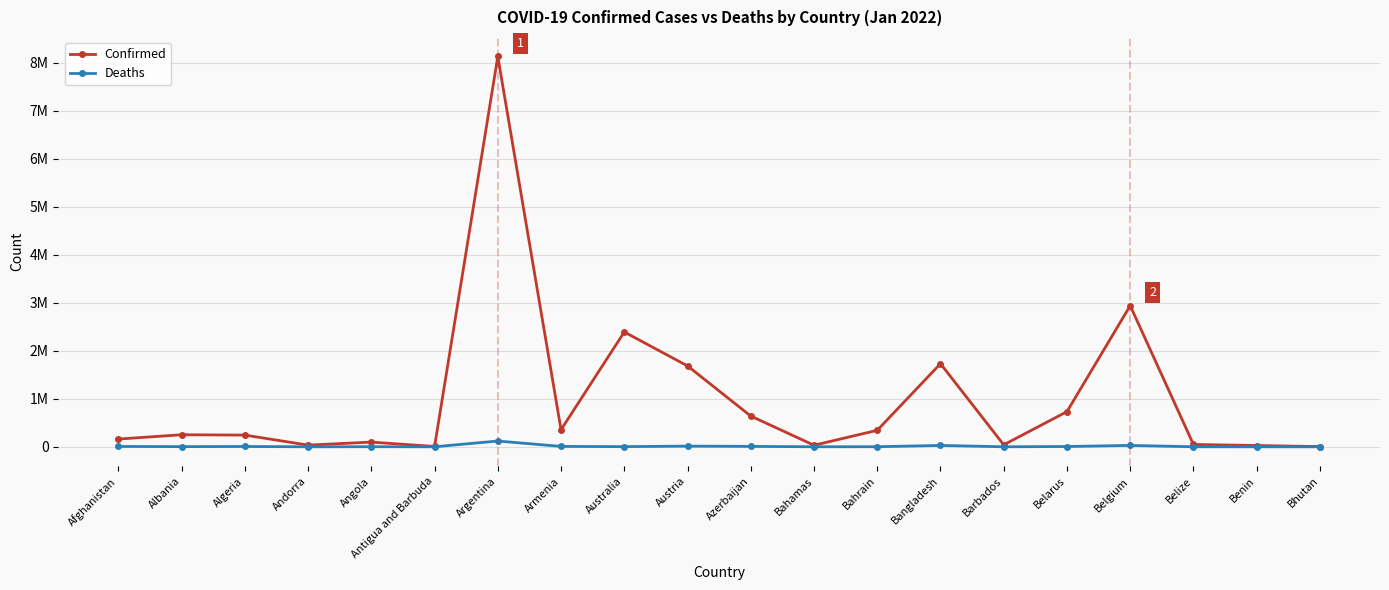

What are all the series names shown in the legend?

Confirmed, Deaths